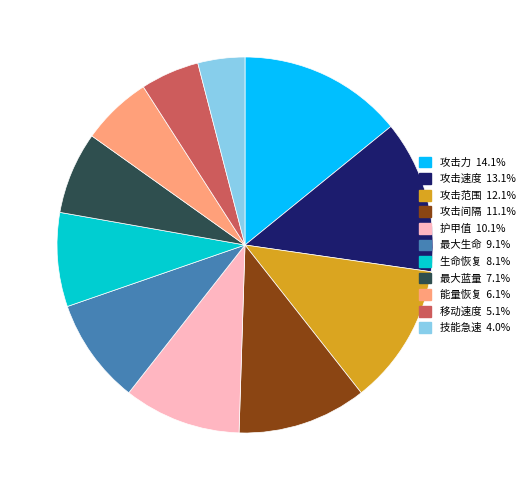

Is it true that 最大生命 is 18% of the pie?

False